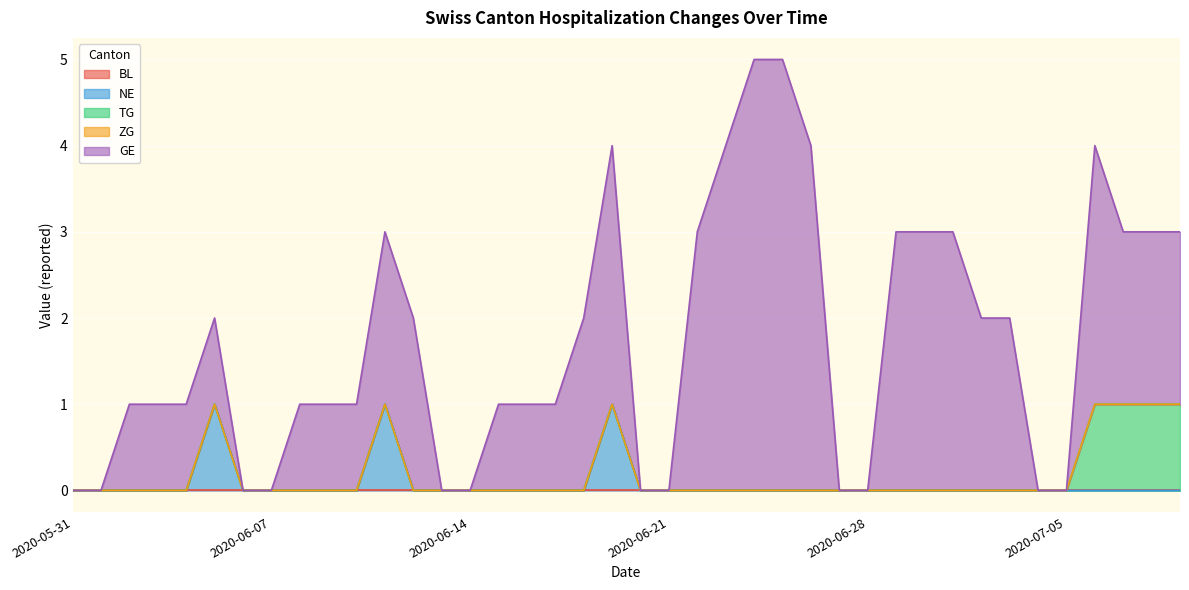

Reading right to left, list all the values displayed in this chart.

BL: 2020-07-09=0	2020-07-08=0	2020-07-07=0	2020-07-06=0	2020-07-05=0	2020-07-04=0	2020-07-03=0	2020-07-02=0	2020-07-01=0	2020-06-30=0	2020-06-29=0	2020-06-28=0	2020-06-27=0	2020-06-26=0	2020-06-25=0	2020-06-24=0	2020-06-23=0	2020-06-22=0	2020-06-21=0	2020-06-20=0	2020-06-19=0	2020-06-18=0	2020-06-17=0	2020-06-16=0	2020-06-15=0	2020-06-14=0	2020-06-13=0	2020-06-12=0	2020-06-11=0	2020-06-10=0	2020-06-09=0	2020-06-08=0	2020-06-07=0	2020-06-06=0	2020-06-05=0	2020-06-04=0	2020-06-03=0	2020-06-02=0	2020-06-01=0	2020-05-31=0
NE: 2020-07-09=0	2020-07-08=0	2020-07-07=0	2020-07-06=0	2020-07-05=0	2020-07-04=0	2020-07-03=0	2020-07-02=0	2020-07-01=0	2020-06-30=0	2020-06-29=0	2020-06-28=0	2020-06-27=0	2020-06-26=0	2020-06-25=0	2020-06-24=0	2020-06-23=0	2020-06-22=0	2020-06-21=0	2020-06-20=0	2020-06-19=1	2020-06-18=0	2020-06-17=0	2020-06-16=0	2020-06-15=0	2020-06-14=0	2020-06-13=0	2020-06-12=0	2020-06-11=1	2020-06-10=0	2020-06-09=0	2020-06-08=0	2020-06-07=0	2020-06-06=0	2020-06-05=1	2020-06-04=0	2020-06-03=0	2020-06-02=0	2020-06-01=0	2020-05-31=0
TG: 2020-07-09=1	2020-07-08=1	2020-07-07=1	2020-07-06=1	2020-07-05=0	2020-07-04=0	2020-07-03=0	2020-07-02=0	2020-07-01=0	2020-06-30=0	2020-06-29=0	2020-06-28=0	2020-06-27=0	2020-06-26=0	2020-06-25=0	2020-06-24=0	2020-06-23=0	2020-06-22=0	2020-06-21=0	2020-06-20=0	2020-06-19=0	2020-06-18=0	2020-06-17=0	2020-06-16=0	2020-06-15=0	2020-06-14=0	2020-06-13=0	2020-06-12=0	2020-06-11=0	2020-06-10=0	2020-06-09=0	2020-06-08=0	2020-06-07=0	2020-06-06=0	2020-06-05=0	2020-06-04=0	2020-06-03=0	2020-06-02=0	2020-06-01=0	2020-05-31=0
ZG: 2020-07-09=0	2020-07-08=0	2020-07-07=0	2020-07-06=0	2020-07-05=0	2020-07-04=0	2020-07-03=0	2020-07-02=0	2020-07-01=0	2020-06-30=0	2020-06-29=0	2020-06-28=0	2020-06-27=0	2020-06-26=0	2020-06-25=0	2020-06-24=0	2020-06-23=0	2020-06-22=0	2020-06-21=0	2020-06-20=0	2020-06-19=0	2020-06-18=0	2020-06-17=0	2020-06-16=0	2020-06-15=0	2020-06-14=0	2020-06-13=0	2020-06-12=0	2020-06-11=0	2020-06-10=0	2020-06-09=0	2020-06-08=0	2020-06-07=0	2020-06-06=0	2020-06-05=0	2020-06-04=0	2020-06-03=0	2020-06-02=0	2020-06-01=0	2020-05-31=0
GE: 2020-07-09=2	2020-07-08=2	2020-07-07=2	2020-07-06=3	2020-07-05=0	2020-07-04=0	2020-07-03=2	2020-07-02=2	2020-07-01=3	2020-06-30=3	2020-06-29=3	2020-06-28=0	2020-06-27=0	2020-06-26=4	2020-06-25=5	2020-06-24=5	2020-06-23=4	2020-06-22=3	2020-06-21=0	2020-06-20=0	2020-06-19=3	2020-06-18=2	2020-06-17=1	2020-06-16=1	2020-06-15=1	2020-06-14=0	2020-06-13=0	2020-06-12=2	2020-06-11=2	2020-06-10=1	2020-06-09=1	2020-06-08=1	2020-06-07=0	2020-06-06=0	2020-06-05=1	2020-06-04=1	2020-06-03=1	2020-06-02=1	2020-06-01=0	2020-05-31=0